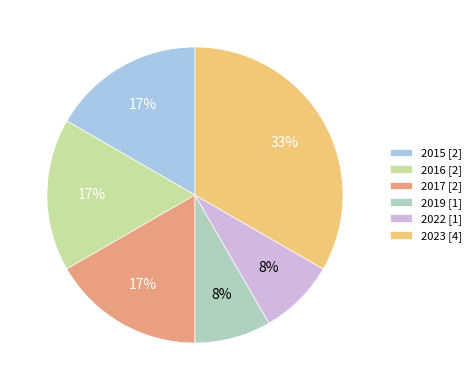

Do 2016 and 2019 together represent more than half of the pie?

No